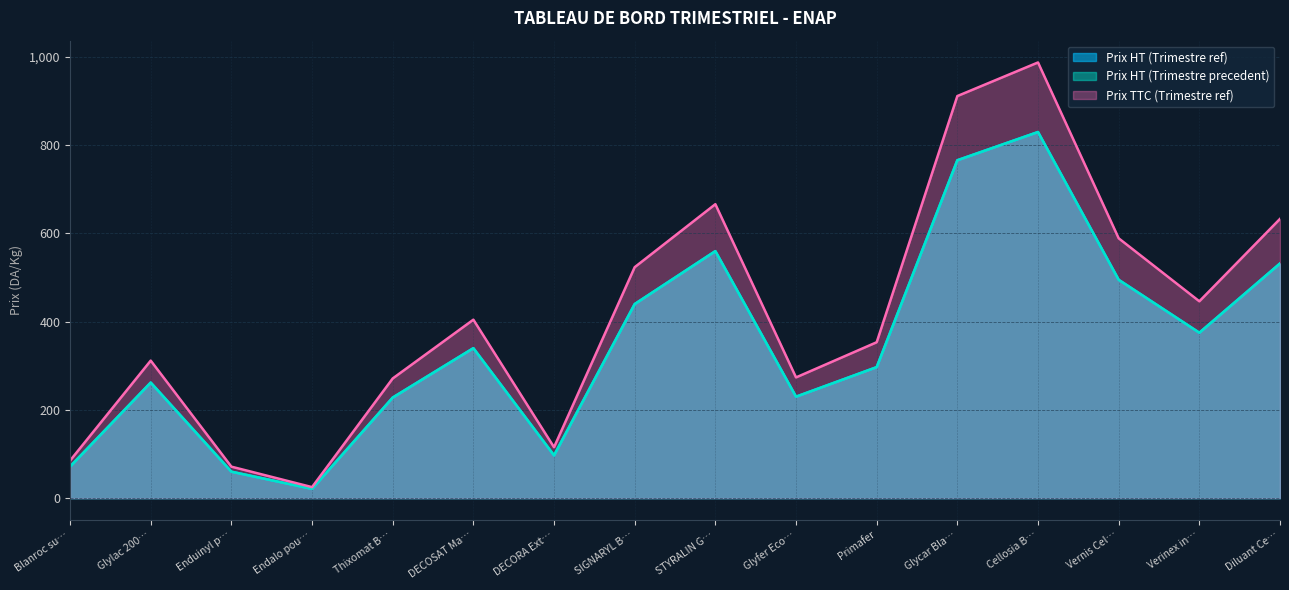

What position from the right is Glyfer Eco…?

7